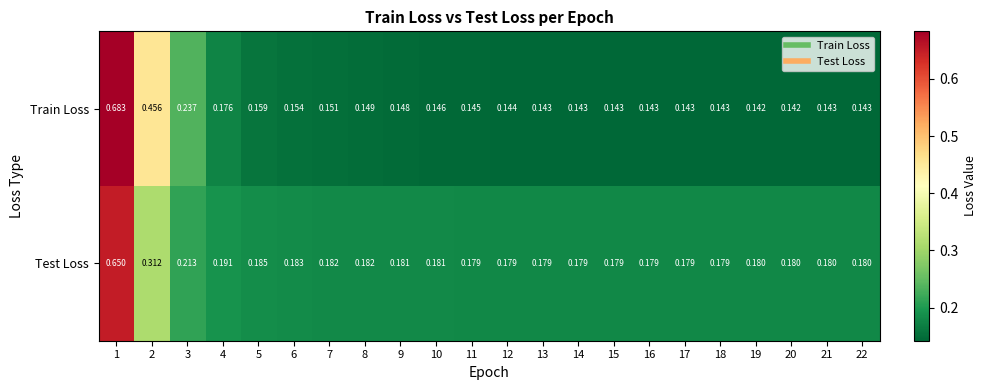

Rank the series by their average value, from highest to lowest.

Test Loss, Train Loss